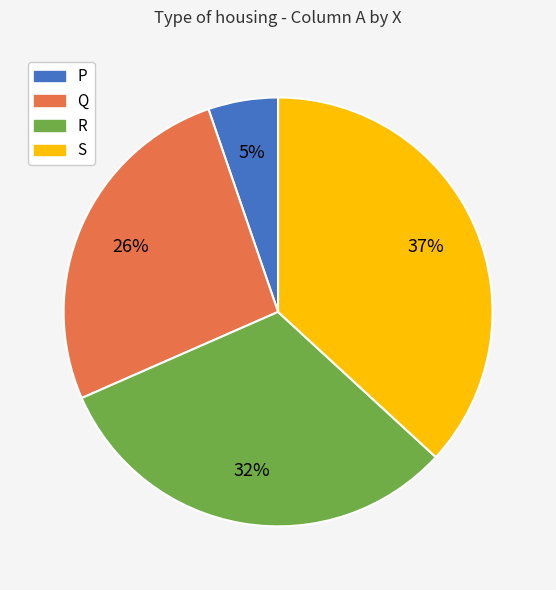

Which slice is the smallest?

P